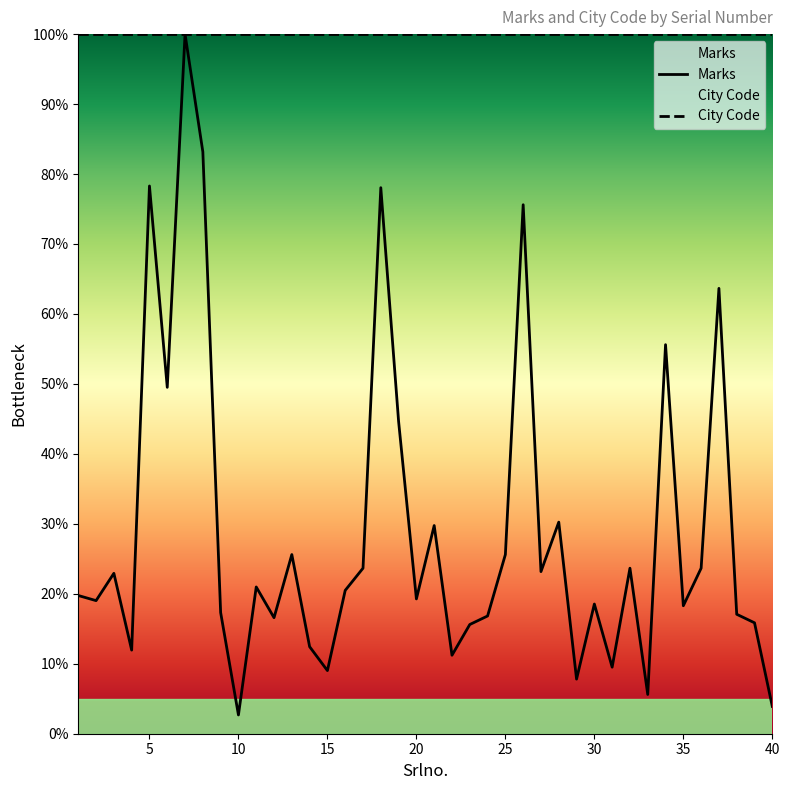

True or false: City Code has a value of 154.1 at 23.

False